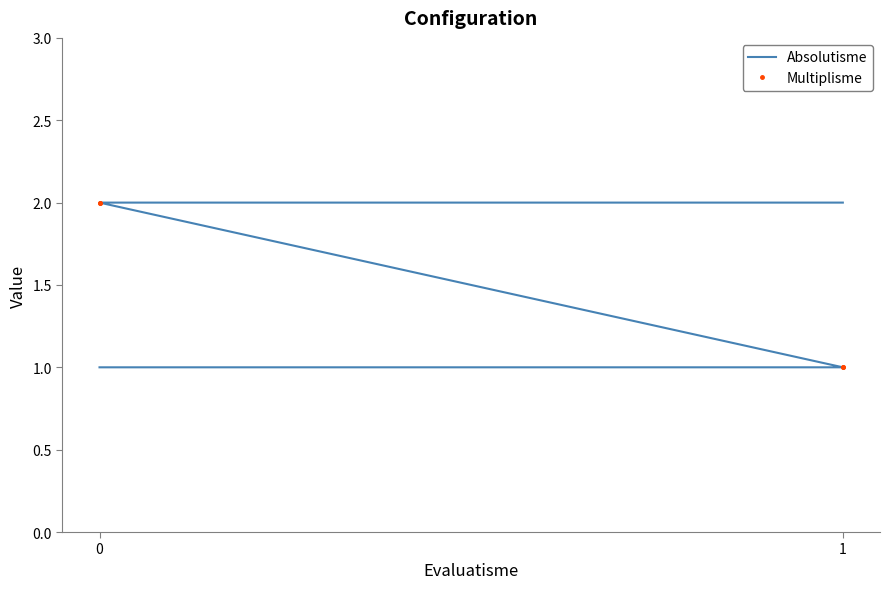

Reading left to right, list all the values displayed in this chart.

Absolutisme: 2	2	1	1
Multiplisme: 1	2	1	2